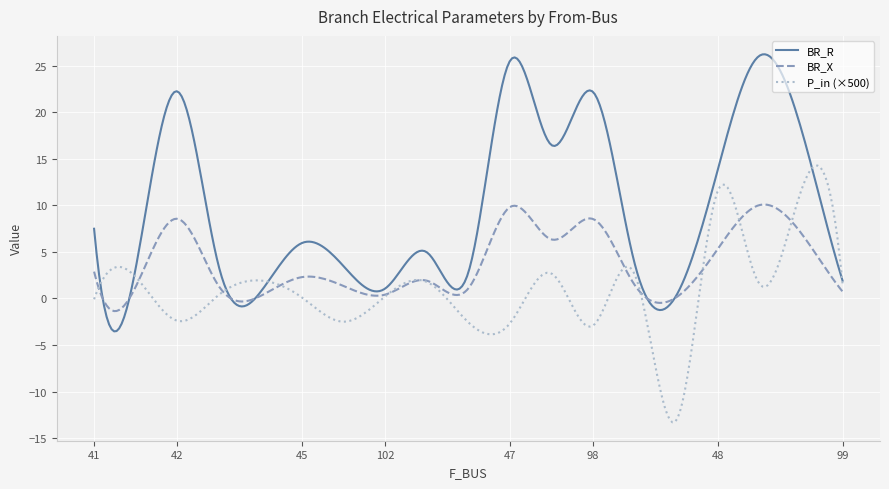

What is the minimum value shown in the chart?

-13.3